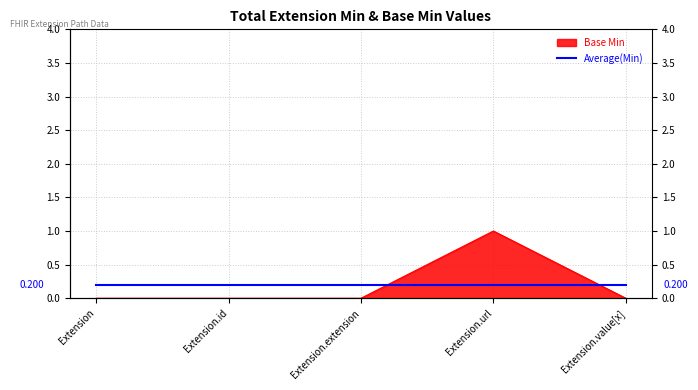

At which label is the value closest to 0?

Extension